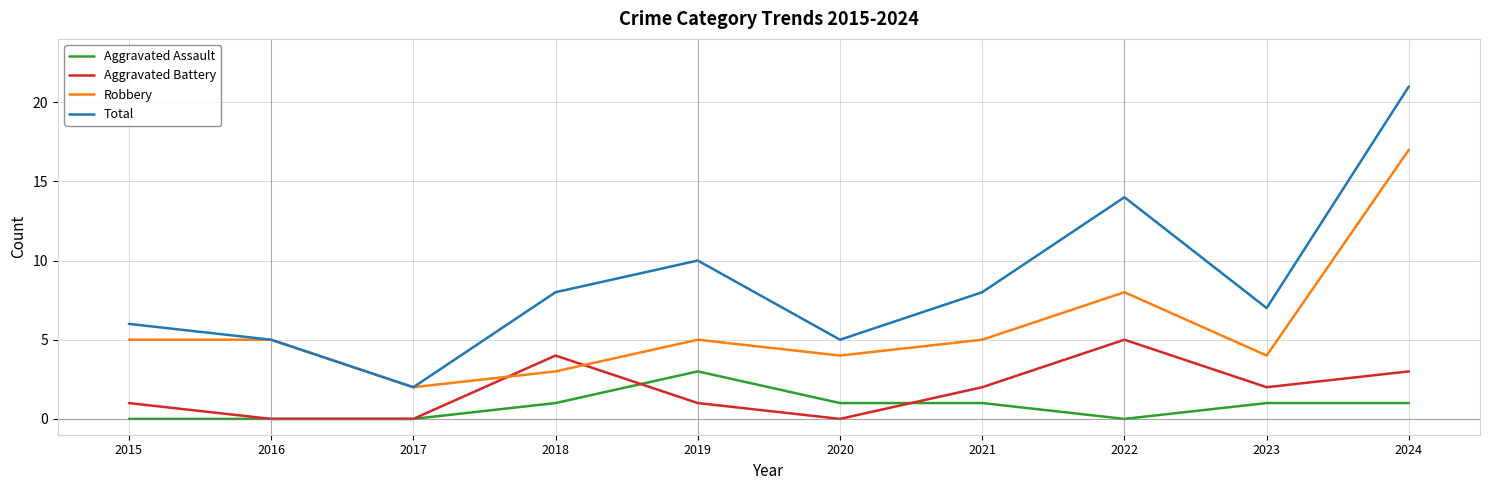

What is the total value across all series at 2017?

4